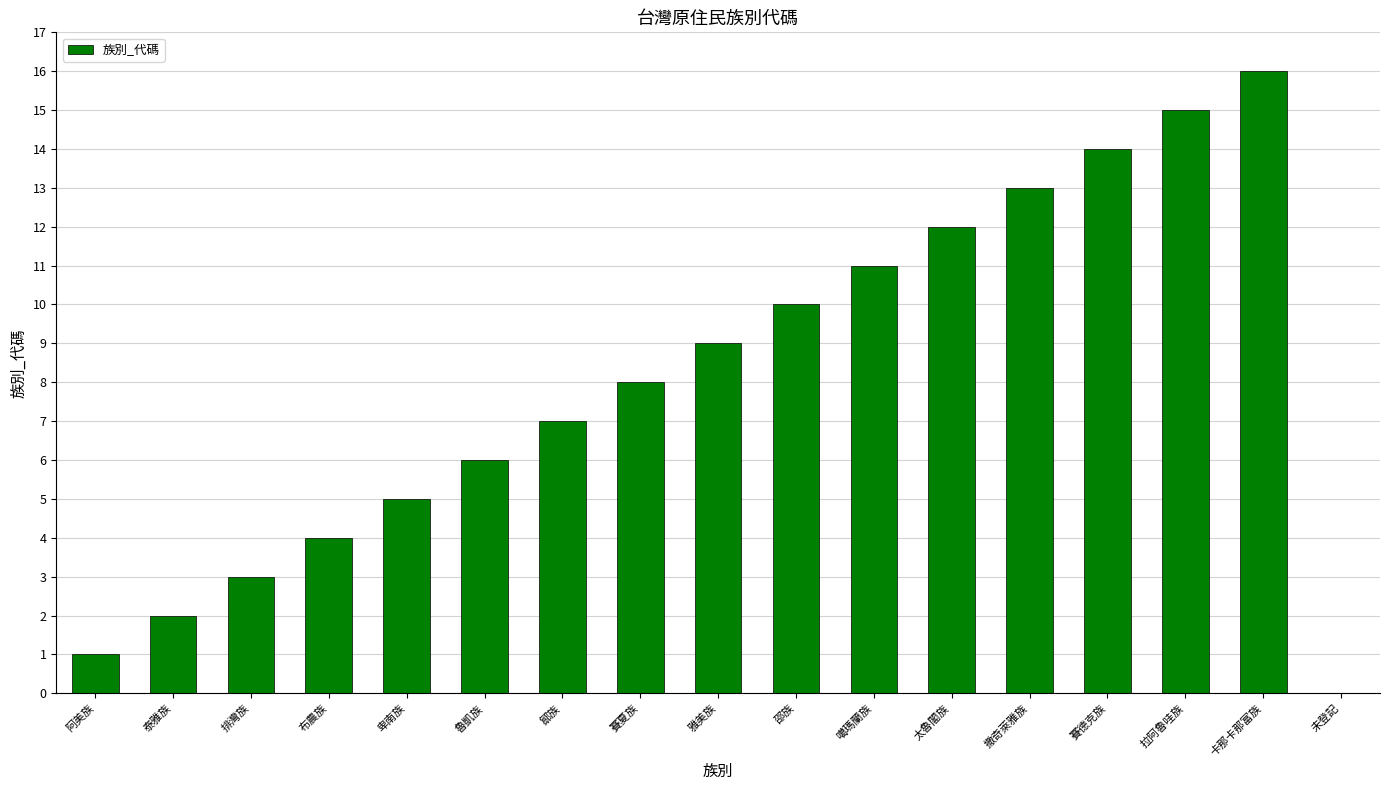

True or false: the data shows 15 at 拉阿魯哇族.

True